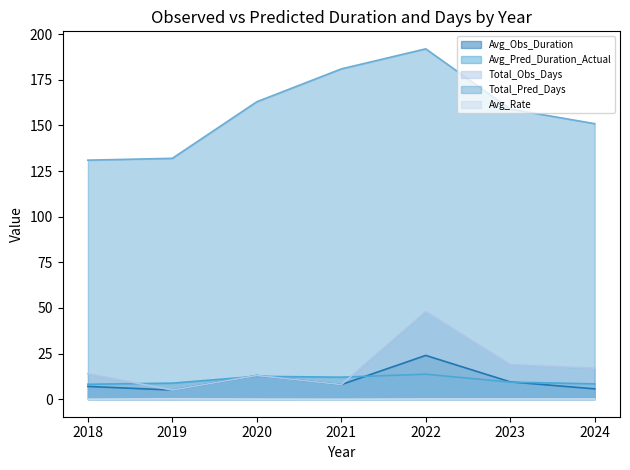

True or false: Total_Obs_Days and Avg_Rate intersect in this chart.

False